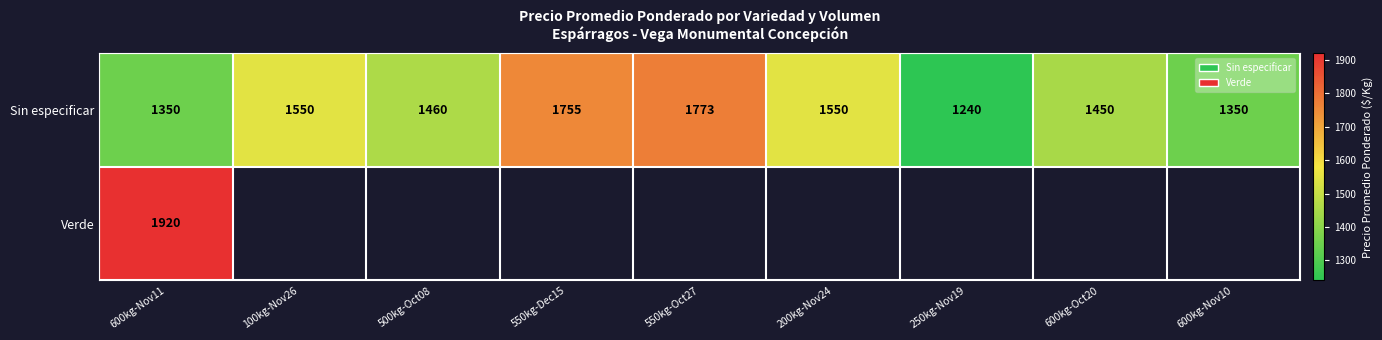

Which category has the highest value across all series?

600kg-Nov11